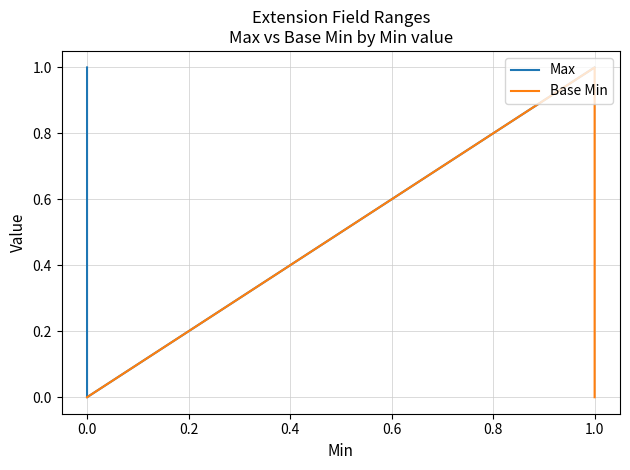

Is the value of Base Min at 1.0 greater than the value of Max at 0.0?

No